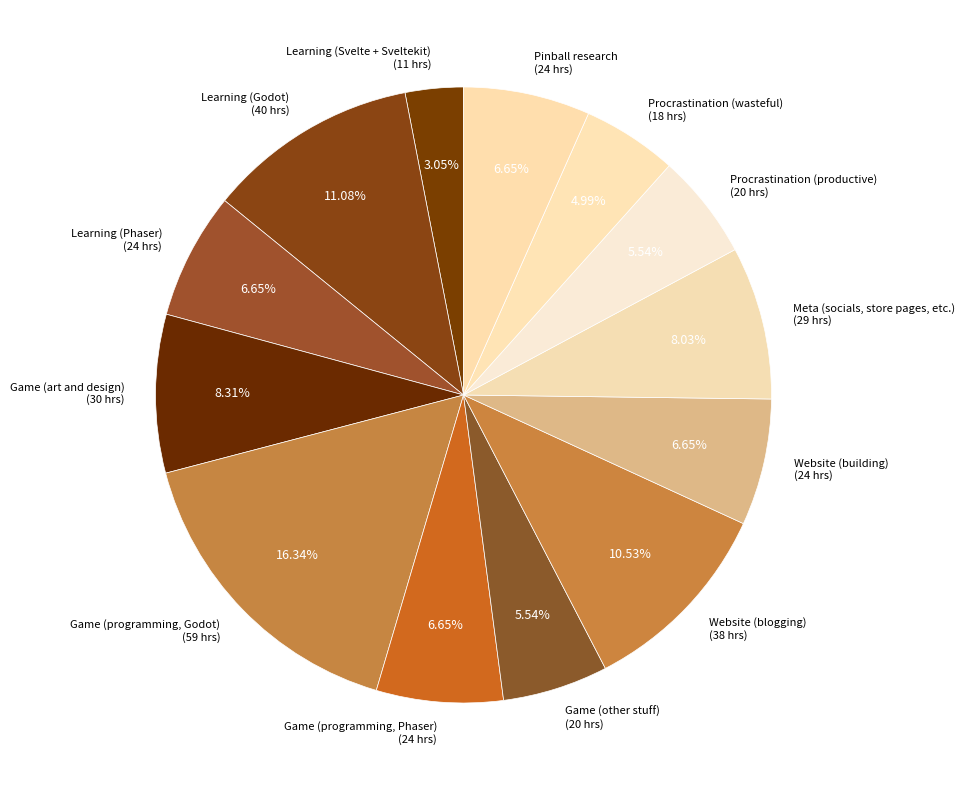

What is the largest slice in the pie chart?

Game (programming, Godot)